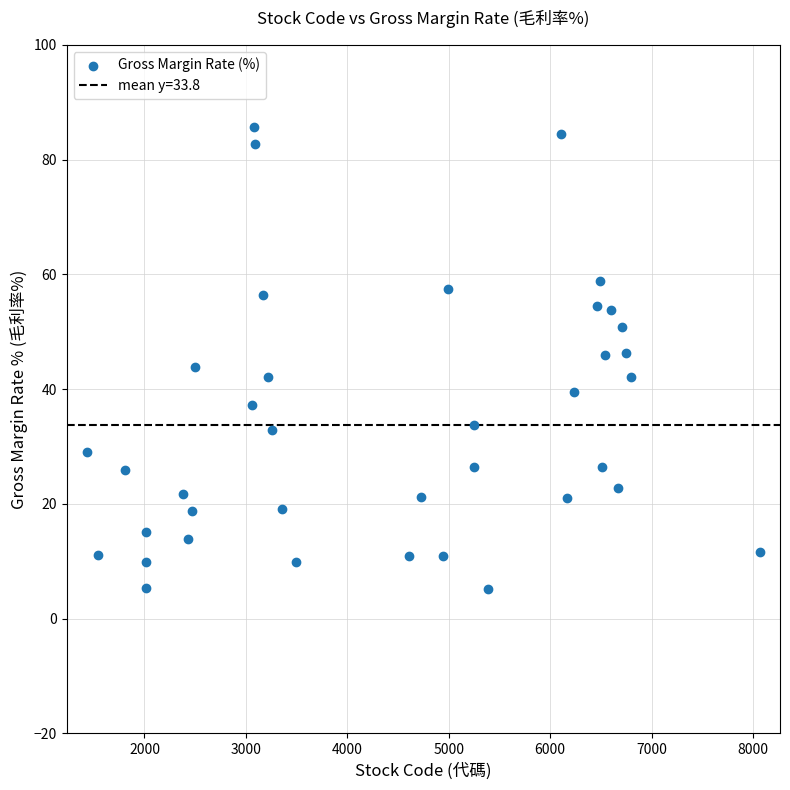

What is the range of X values (max minus min)?

6634.0